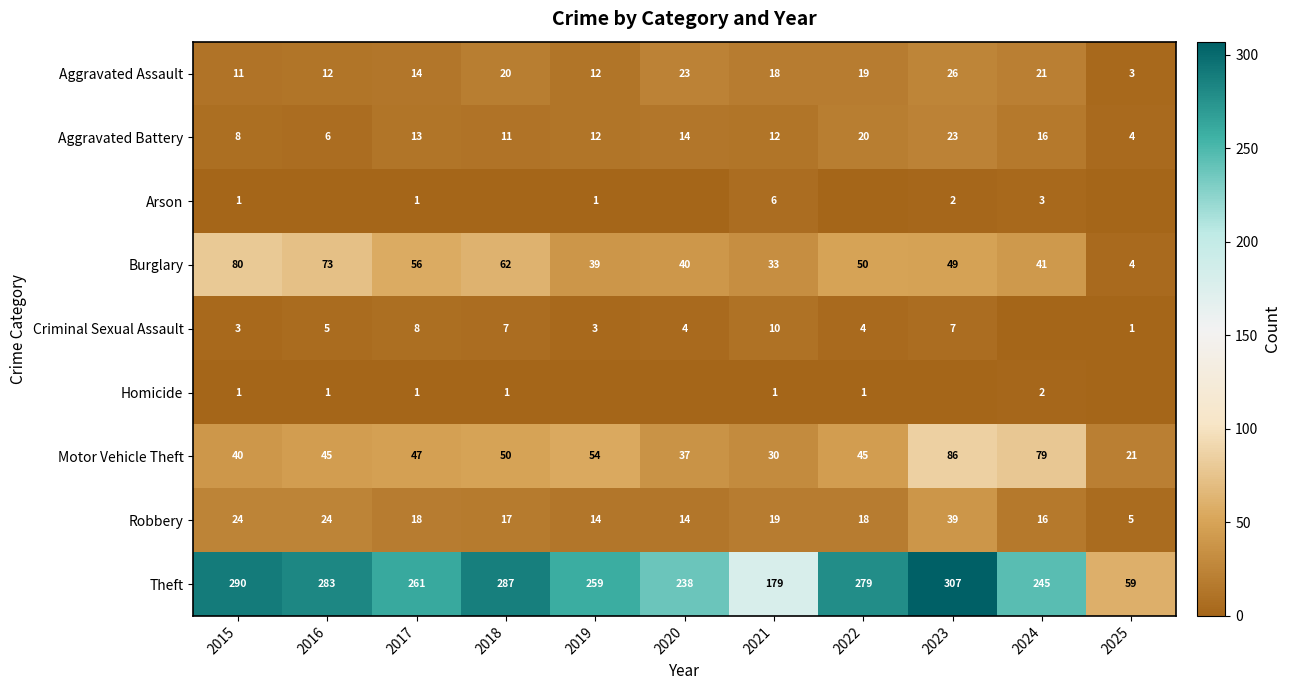

What is the spread (max minus min) of values at 2017?

260